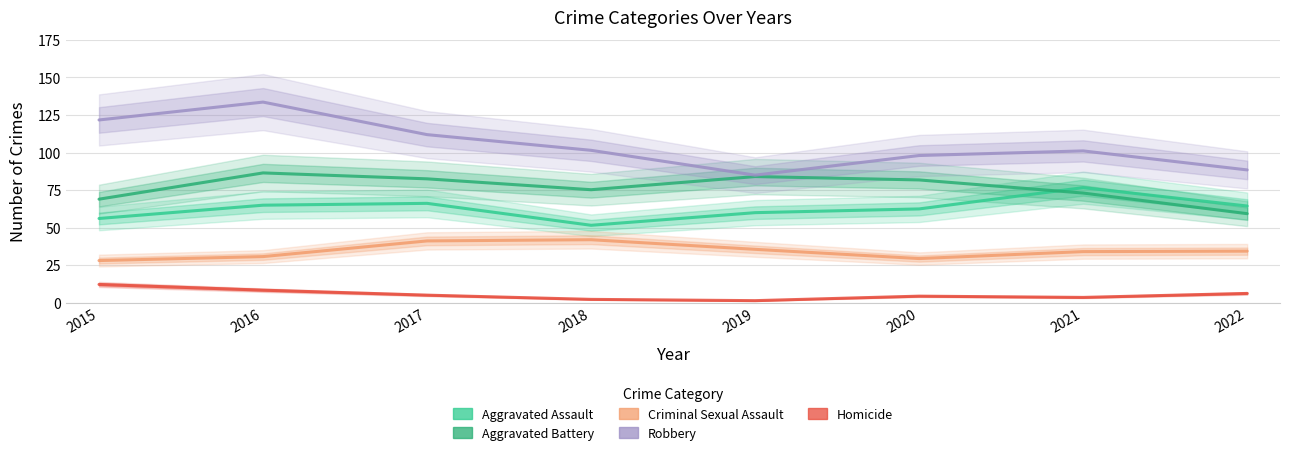

What is the difference between the maximum and minimum values in the Criminal Sexual Assault series?

13.9